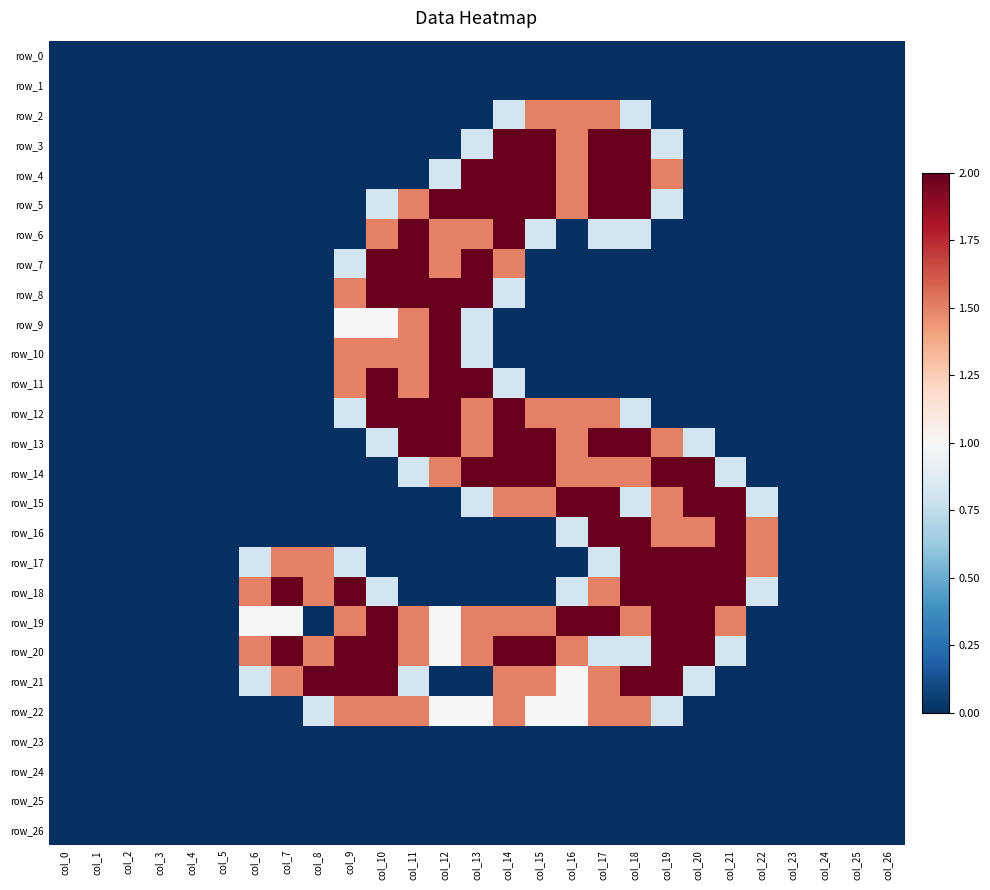

Is the value of row_13 at col_21 greater than the value of row_12 at col_19?

No